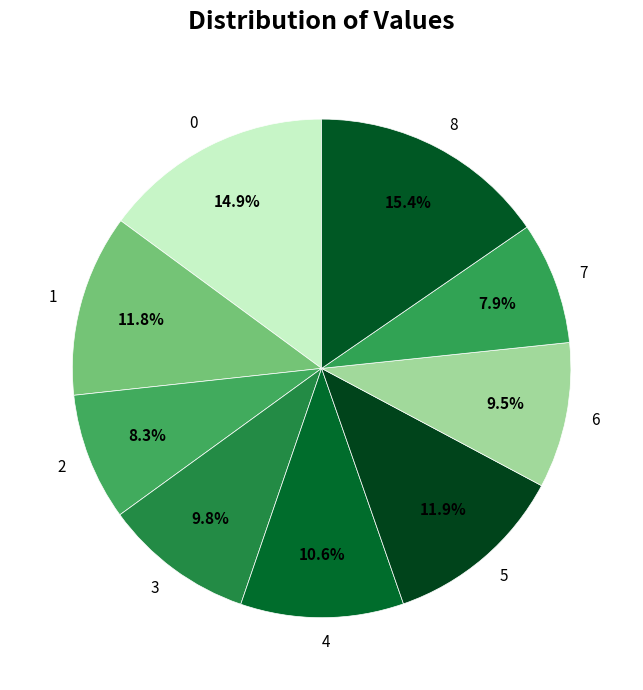

The 4 slice represents 3% of the pie. True or false?

False